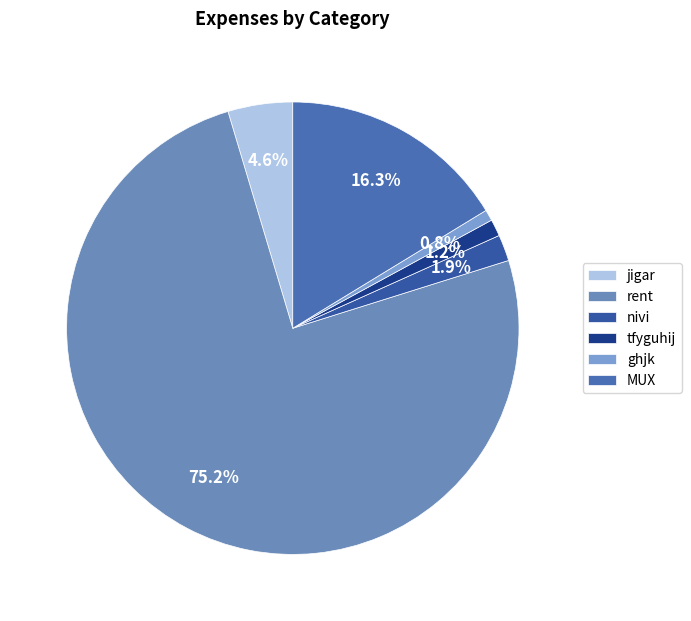

Between nivi and jigar, which is larger?

jigar